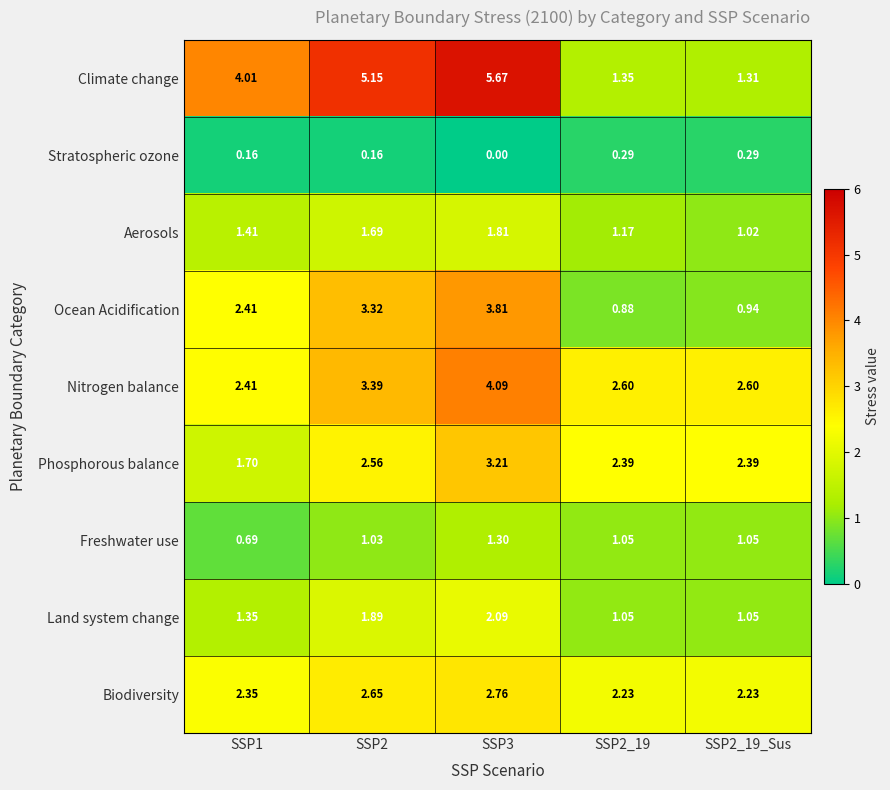

Between SSP1 and SSP2_19, which series saw the biggest shift?

Climate change